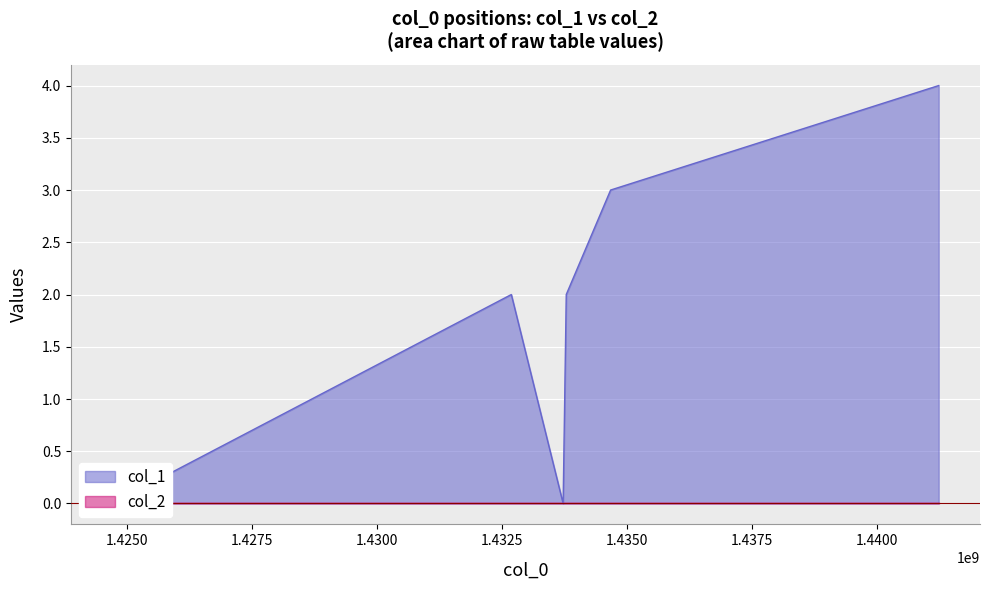

What is the sum of all values?

11